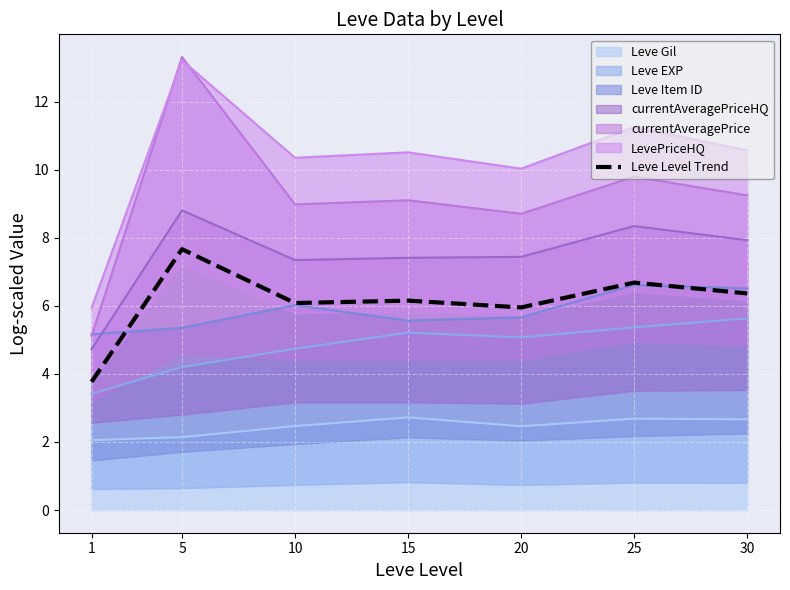

Which label corresponds to the largest value in the chart?

5